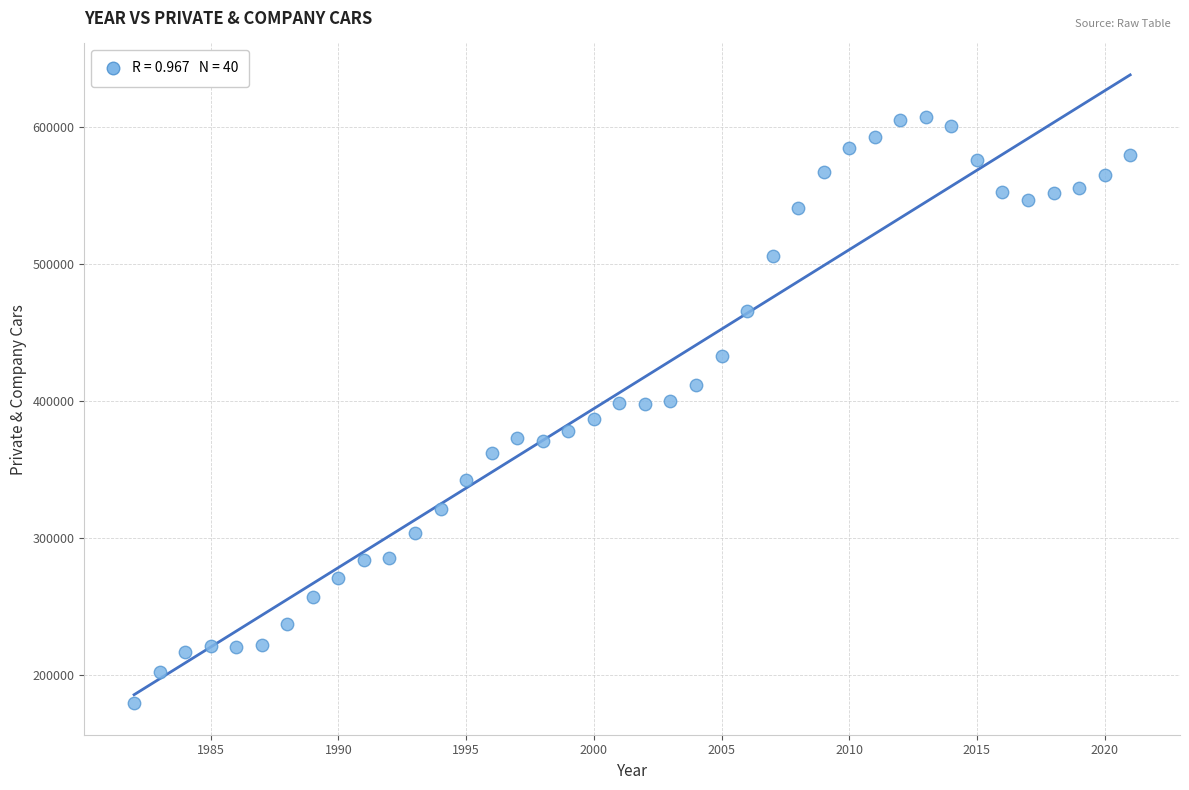

What is the range of Y values (max minus min)?

427657